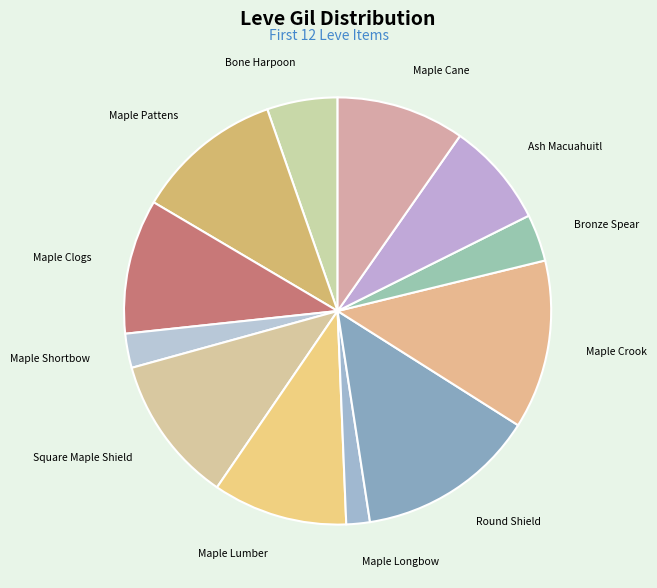

Which has a higher value, Round Shield or Maple Shortbow?

Round Shield